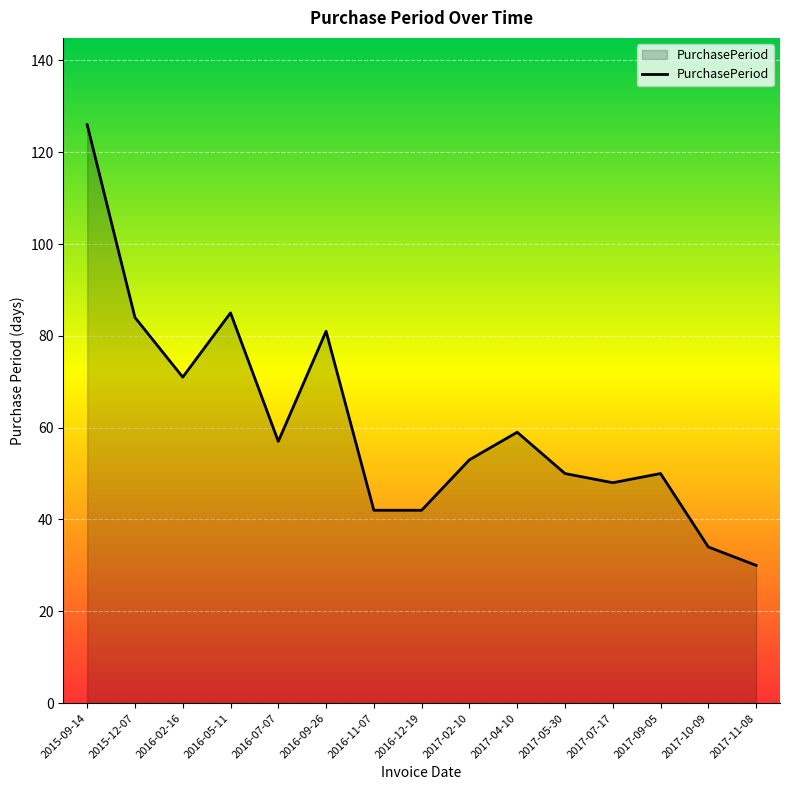

What position from the left is 2016-09-26?

6